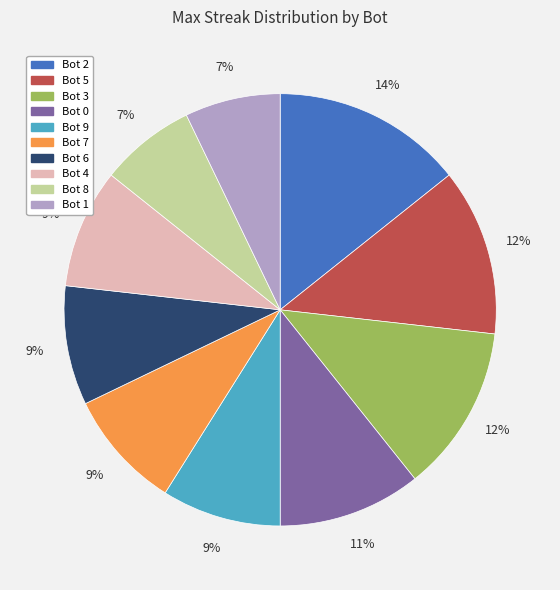

To the nearest percent, what portion does Bot 2 represent?

14%